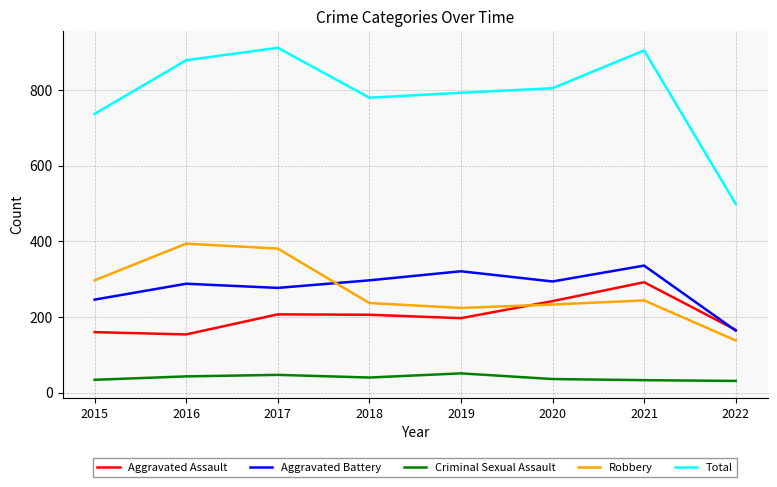

What is the smallest value displayed?

31